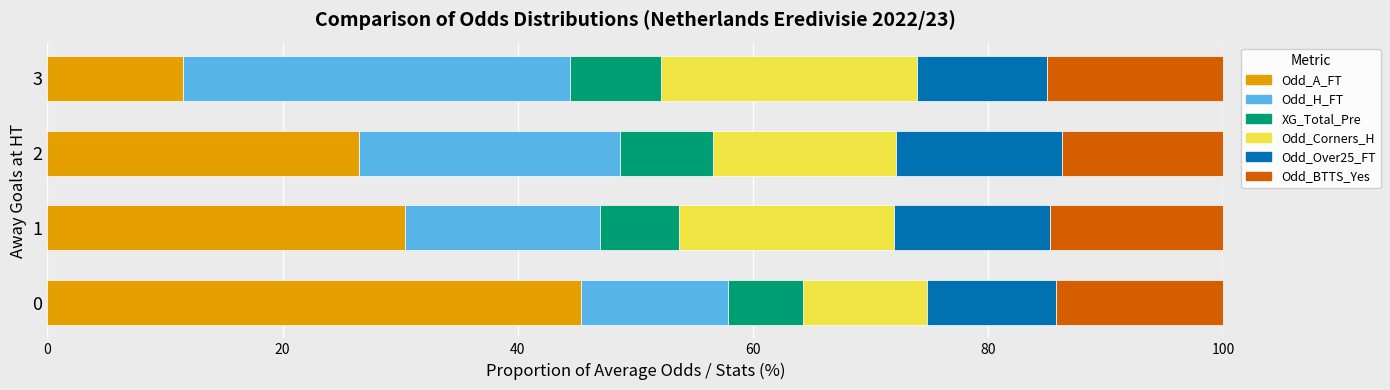

Rank the categories by Odd_A_FT value from lowest to highest.

3, 2, 1, 0